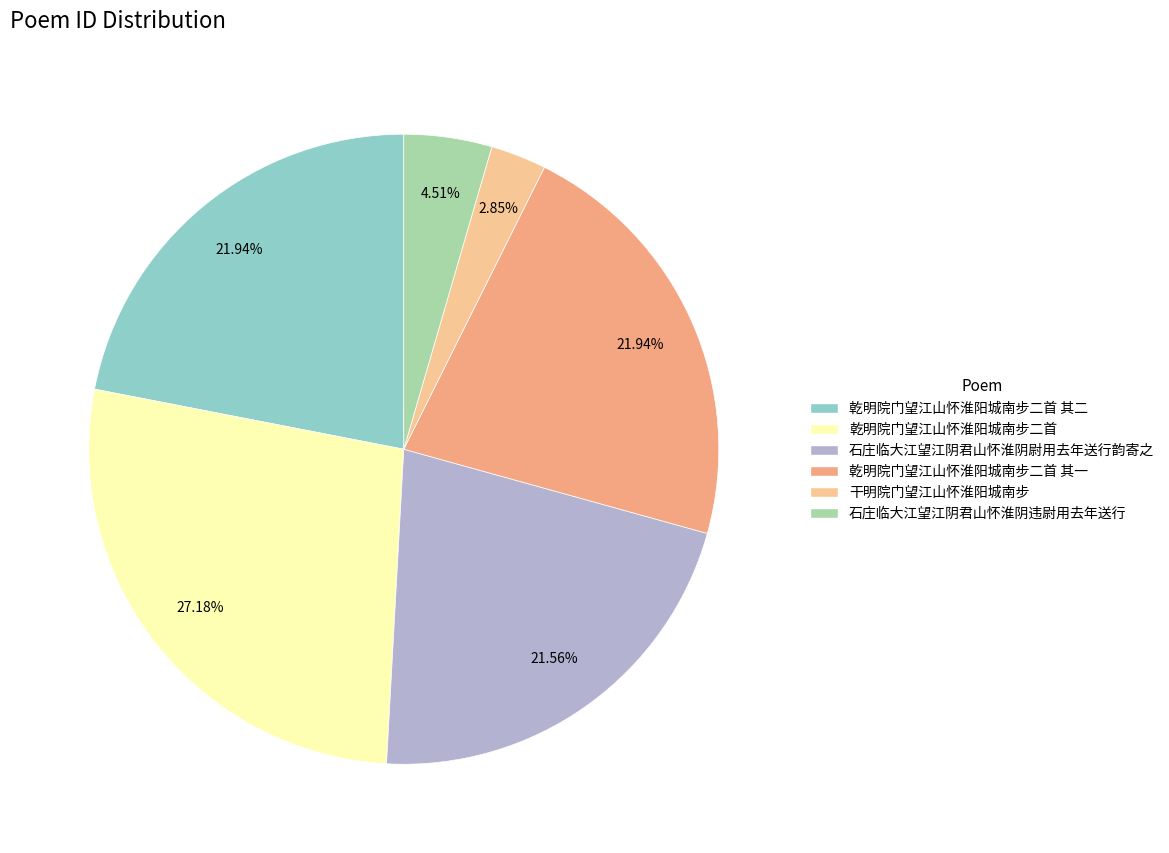

Is there a majority slice in this chart?

No